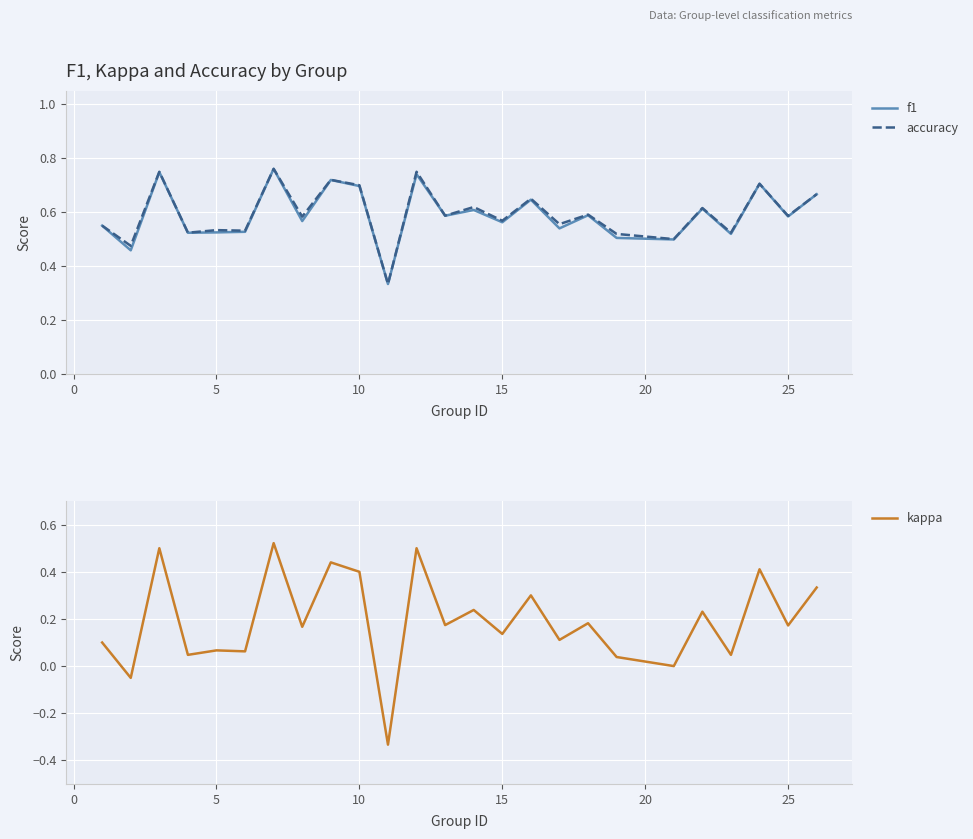

Is it true that f1 equals 0.9 at 15?

False